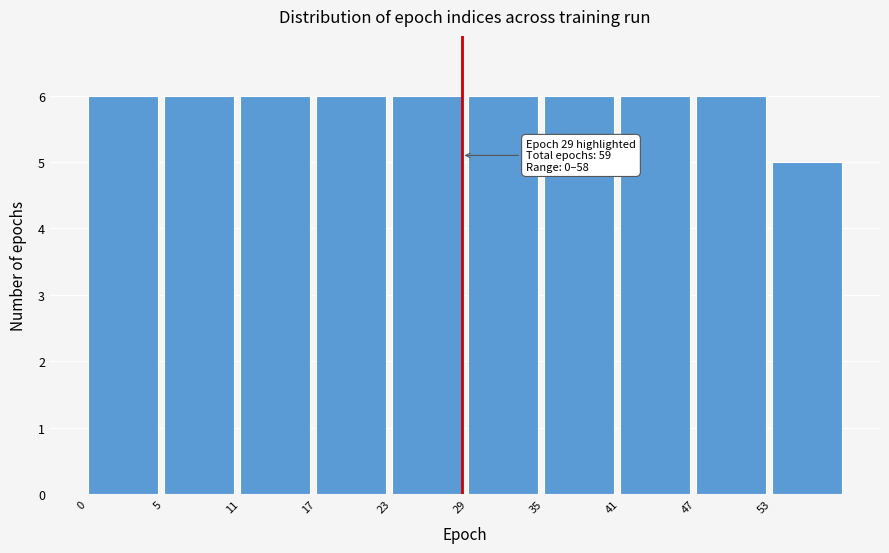

Reading left to right, what are all the values shown in this chart?

0=6	5=6	11=6	17=6	23=6	29=6	35=6	41=6	47=6	53=5